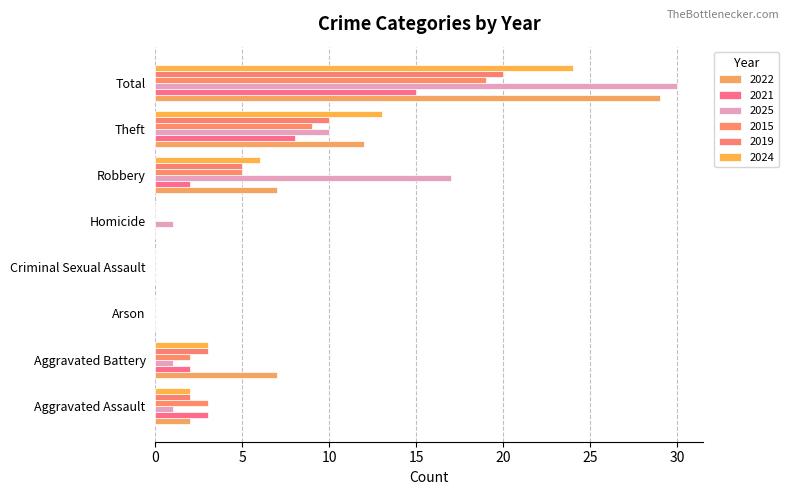

At which label is 2019 closest to 10?

Theft